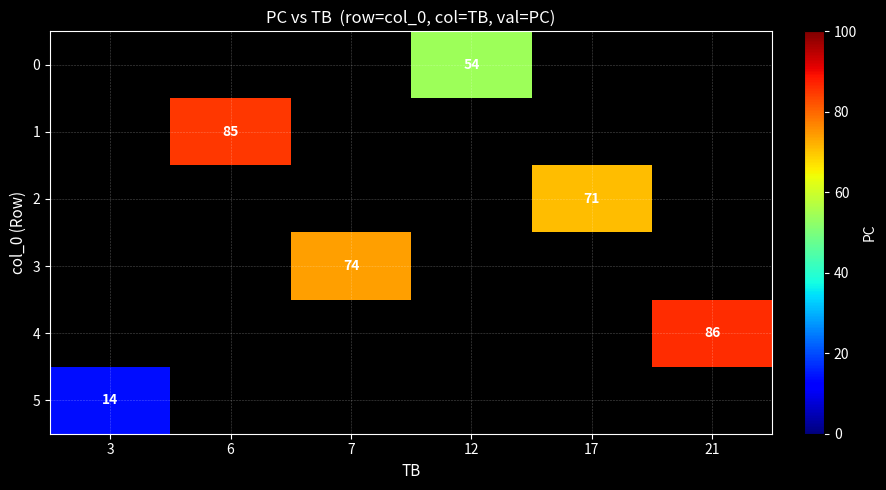

How many series are shown in this chart?

6